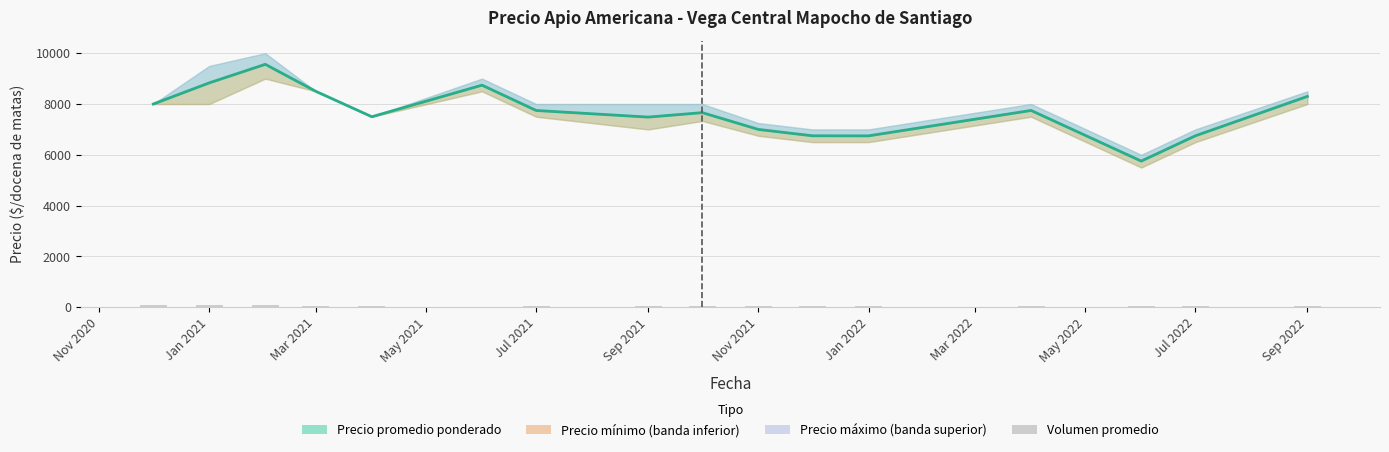

What is the value of the Volumen promedio bar at the 13th from the left?

61.0